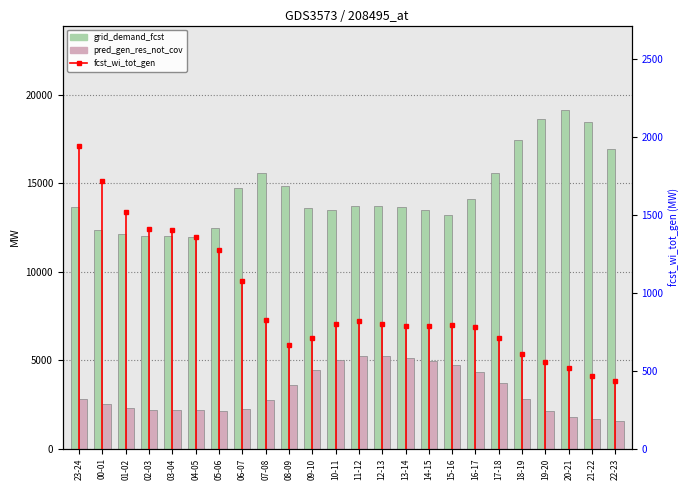

What is the label of the 4th bar from the left?

02-03